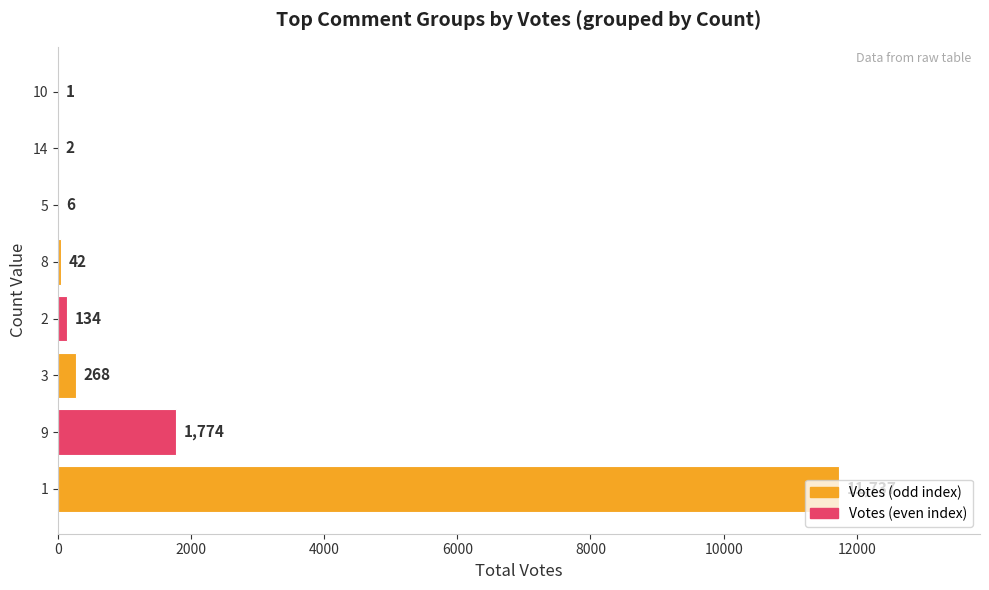

What is the change in value from 9 to 2?

-1640